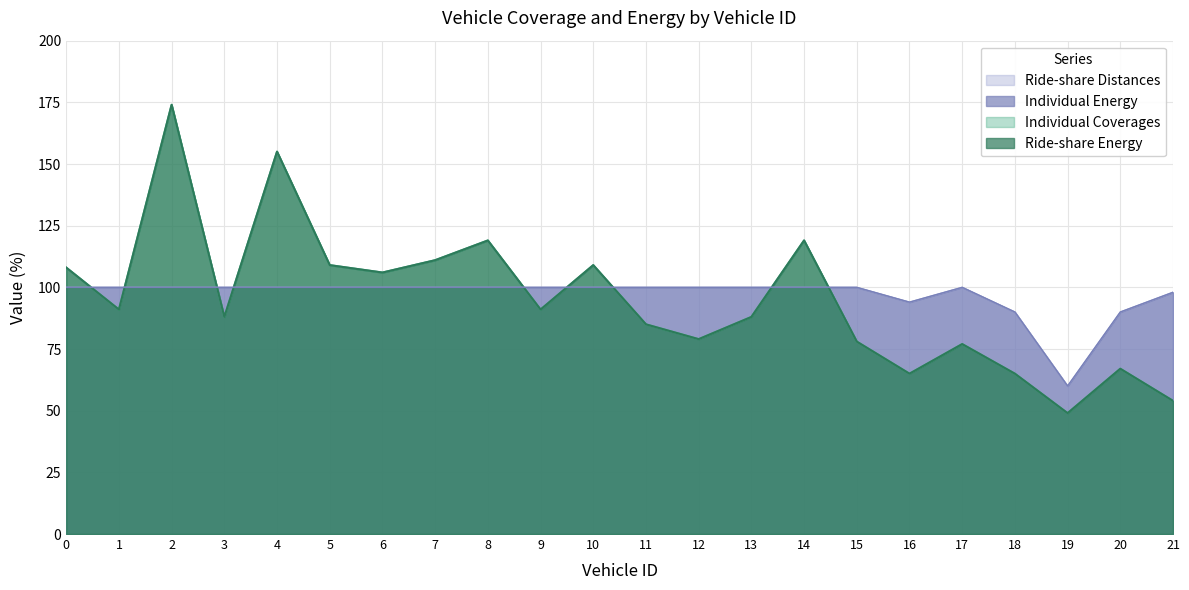

How many interior local peaks does the Individual Energy series have?

1